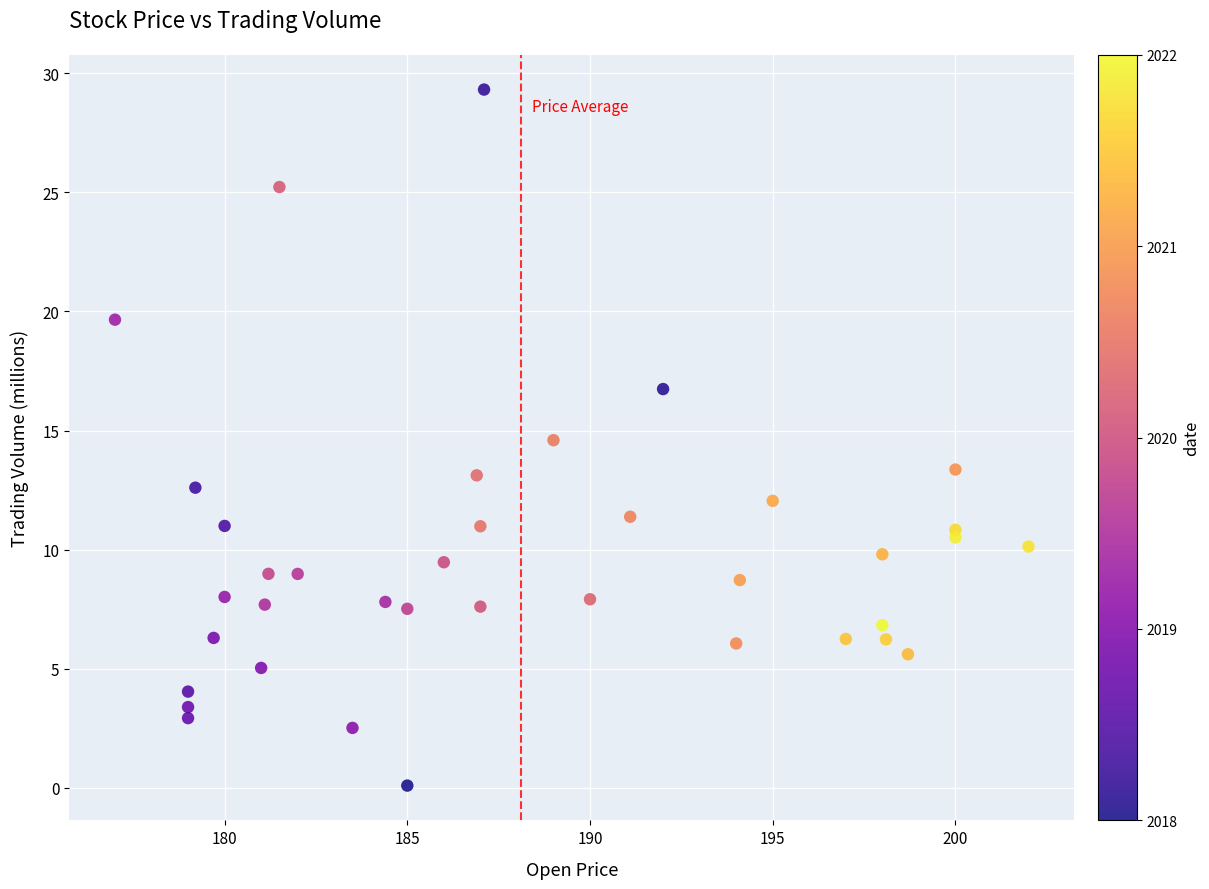

What is the range of Y values (max minus min)?

29.2